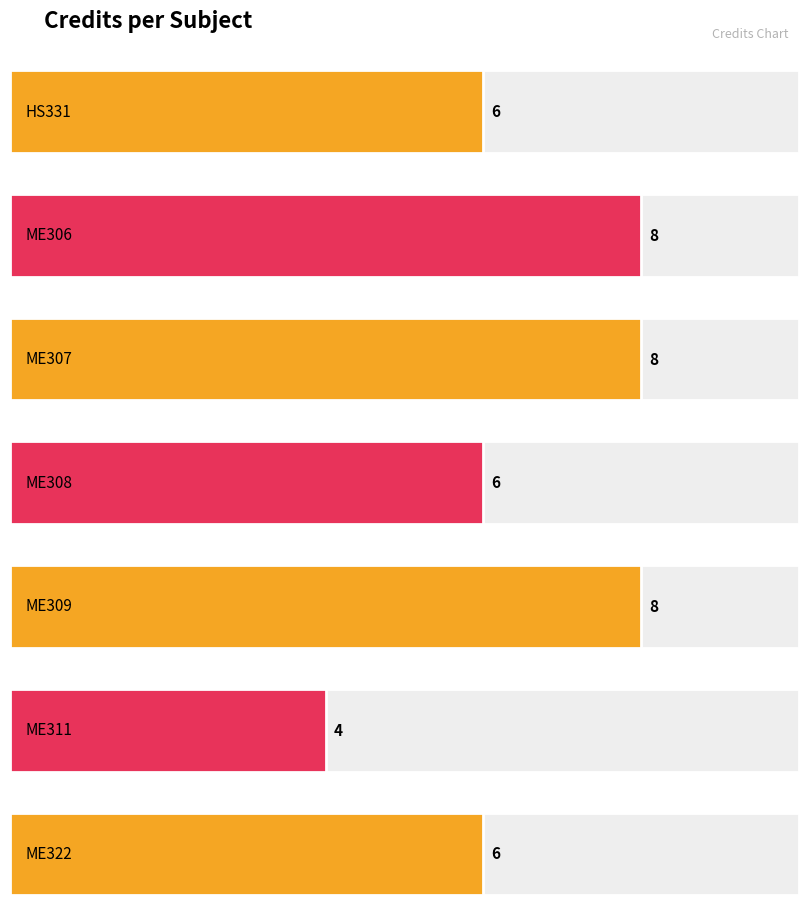

How many data points are above 6?

3